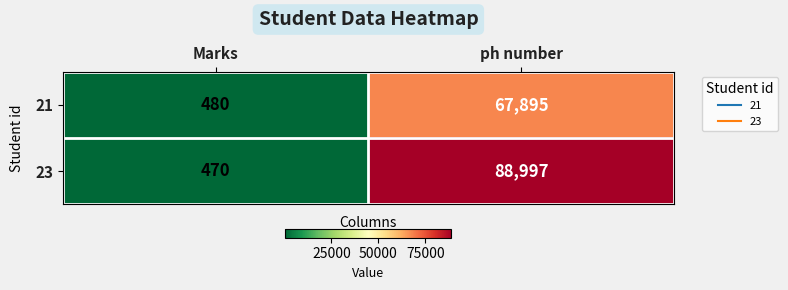

What value does the 23 series have at ph number?

88997